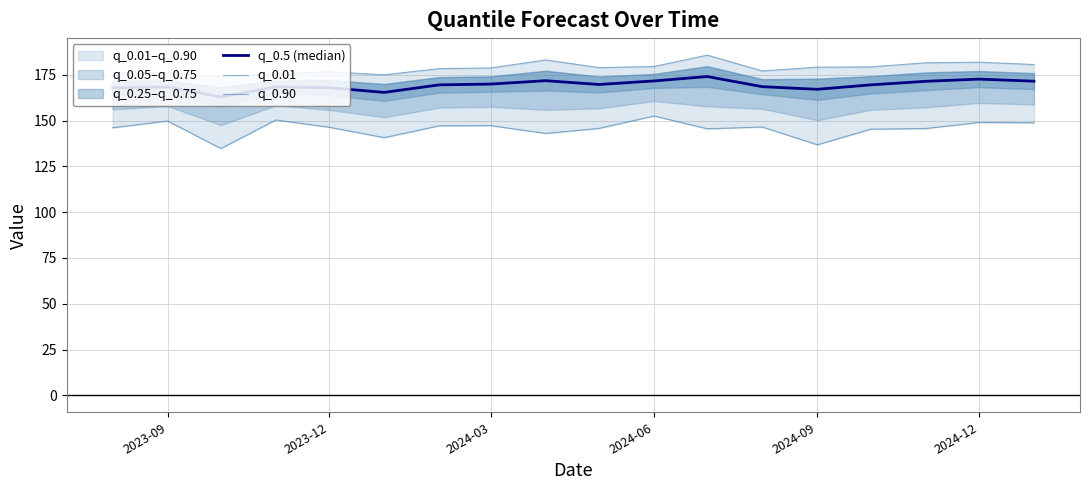

What is the difference between the maximum and minimum values in the q_0.5 (median) series?

11.1